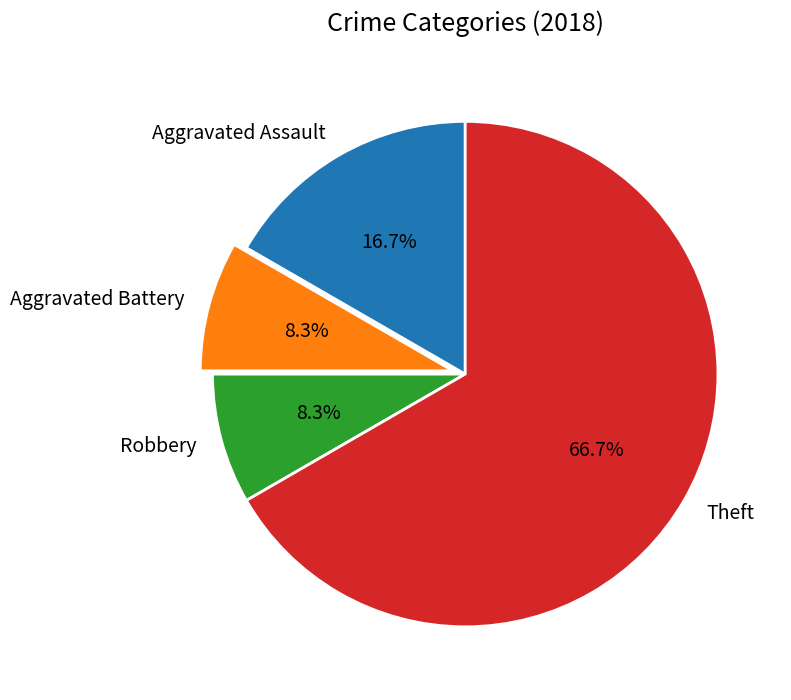

Does Theft account for over 50% of the chart?

Yes